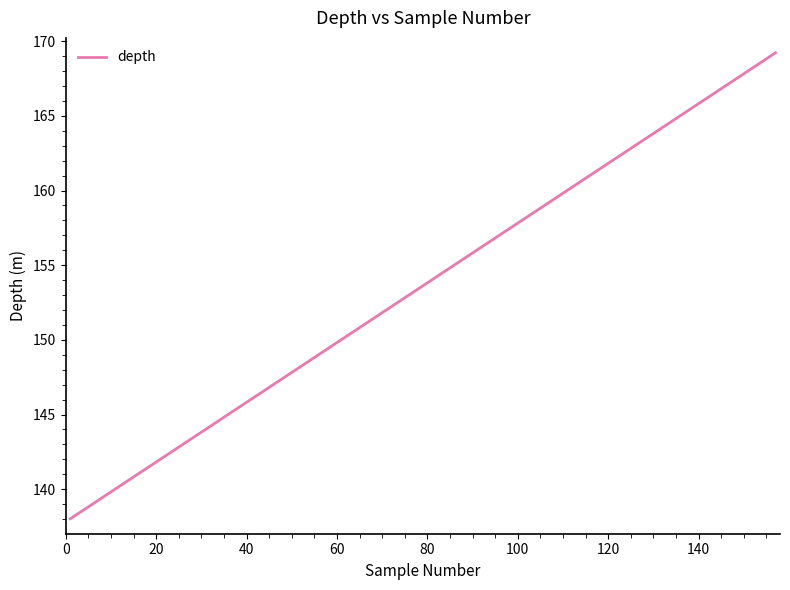

What is the maximum value shown in the chart?

169.2